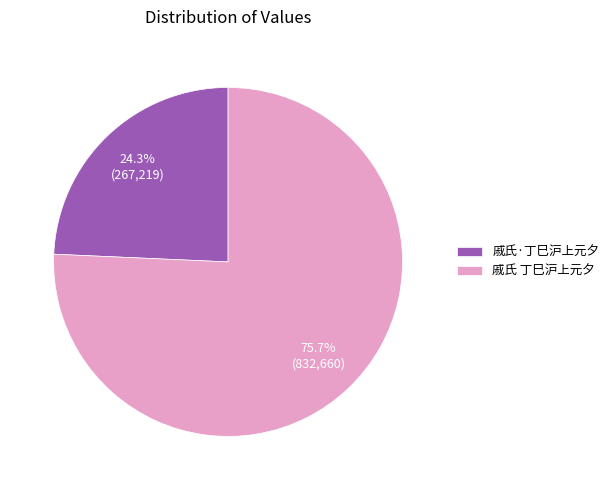

Rank the categories by value from highest to lowest.

戚氏 丁巳沪上元夕, 戚氏·丁巳沪上元夕